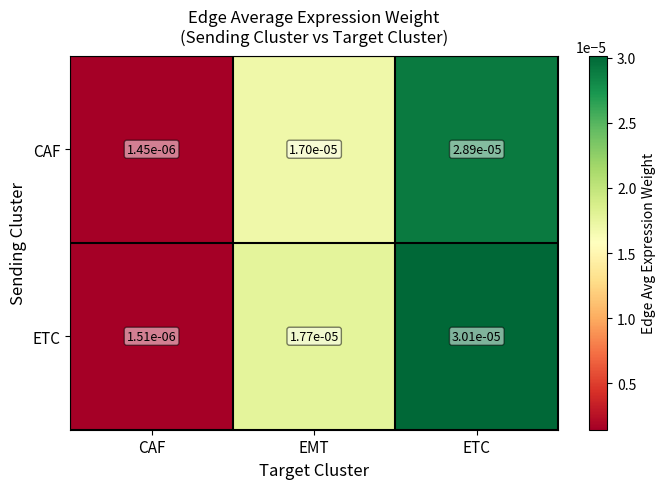

Is the value of CAF at CAF greater than the value of ETC at ETC?

No